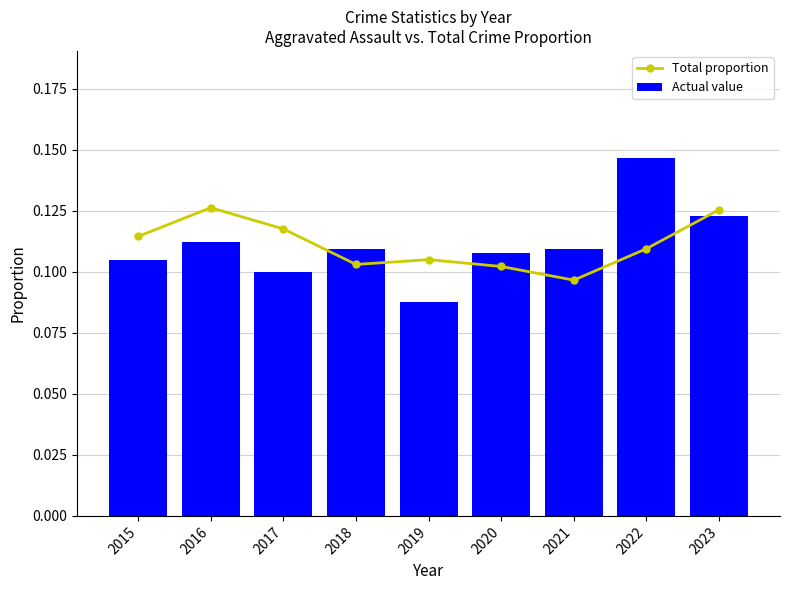

Is the value of Total proportion at 2019 greater than the value of Actual value at 2015?

Yes